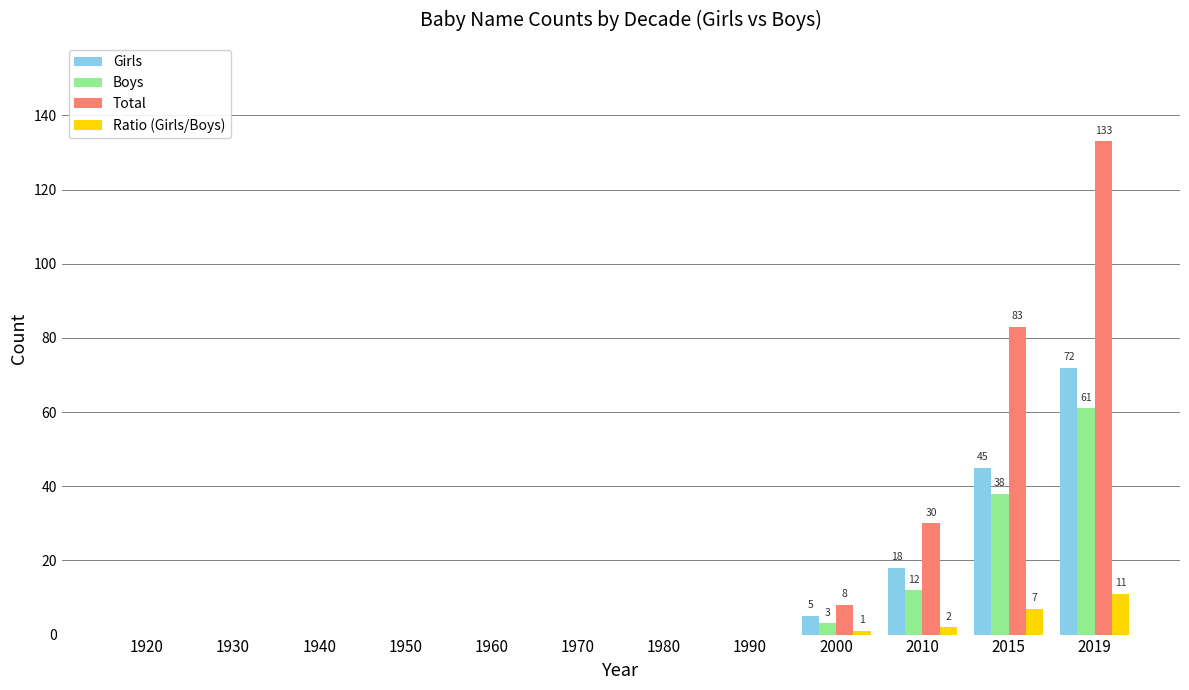

Is it true that Boys equals 0 at 1960?

True